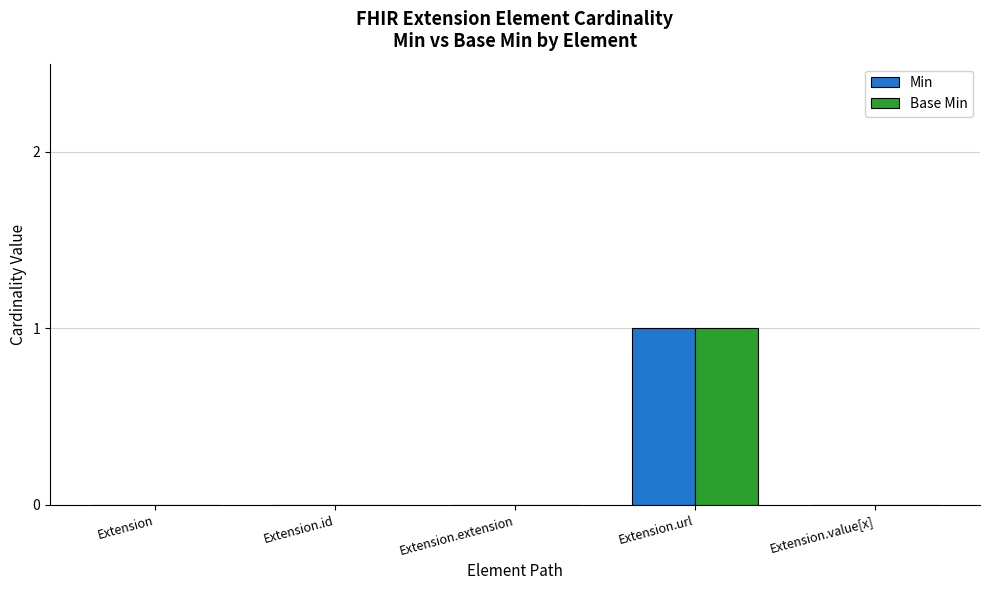

At which category is the sum across all series the highest?

Extension.url